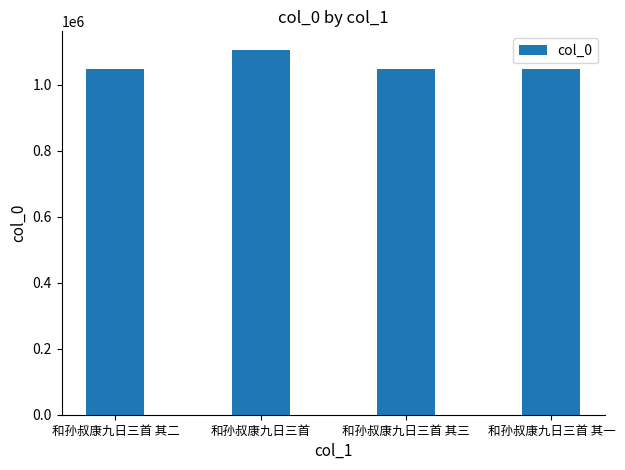

Is it true that the value at 和孙叔康九日三首 其三 is 1048711?

True